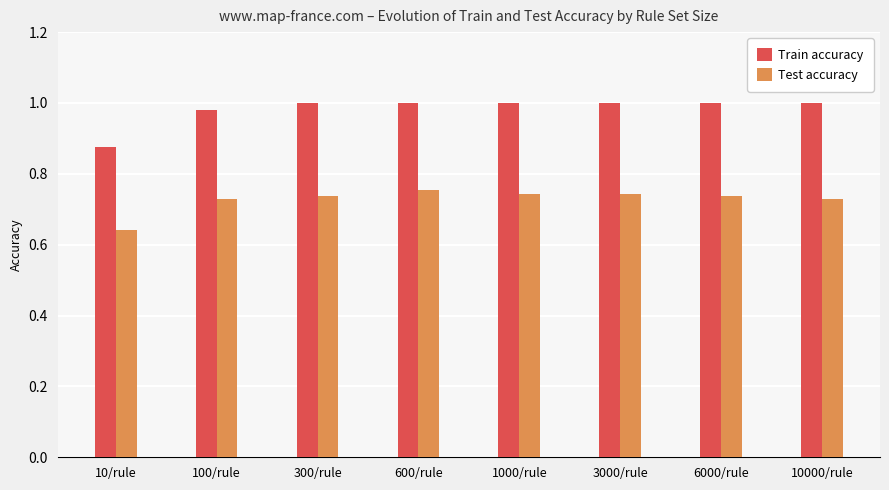

Which category has the lowest value in the Test accuracy series?

10/rule